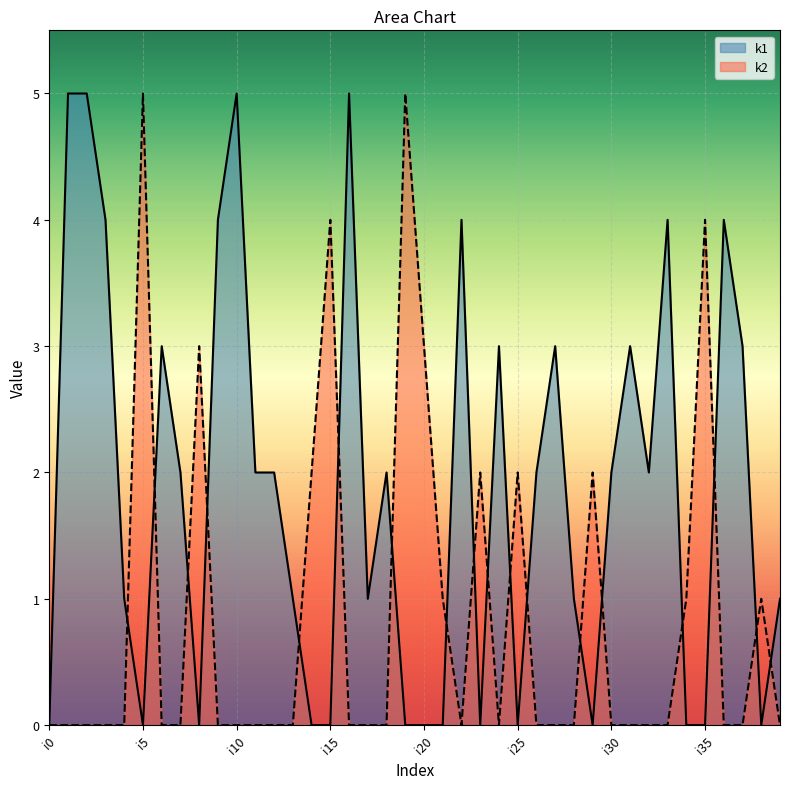

What is the average value of the k2 series?

1